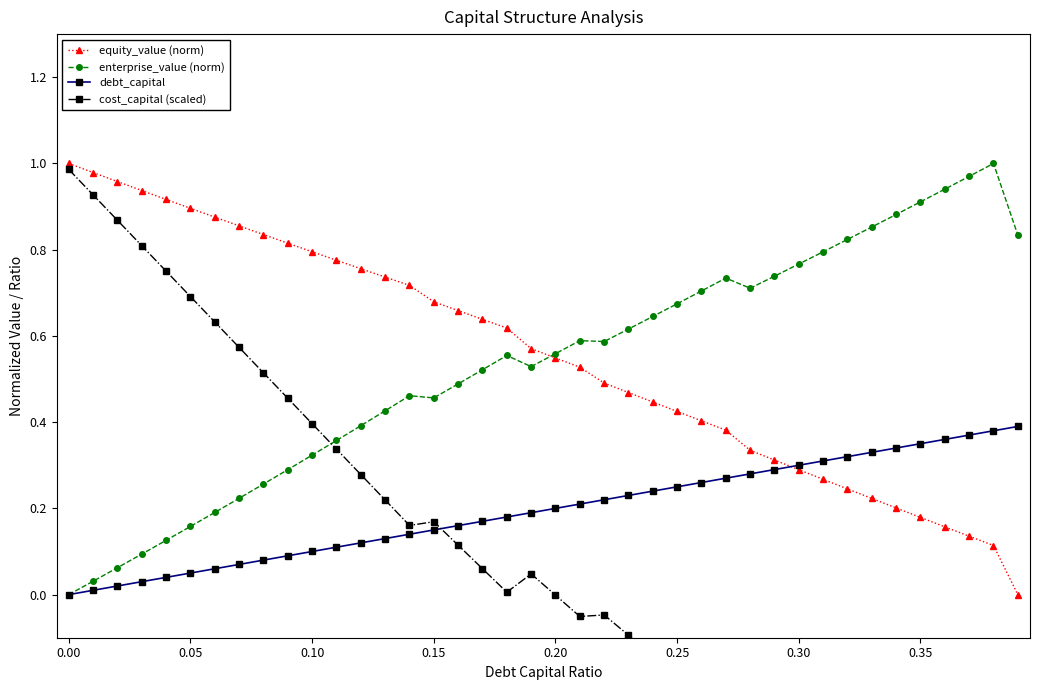

True or false: enterprise_value (norm) and cost_capital (scaled) intersect in this chart.

True